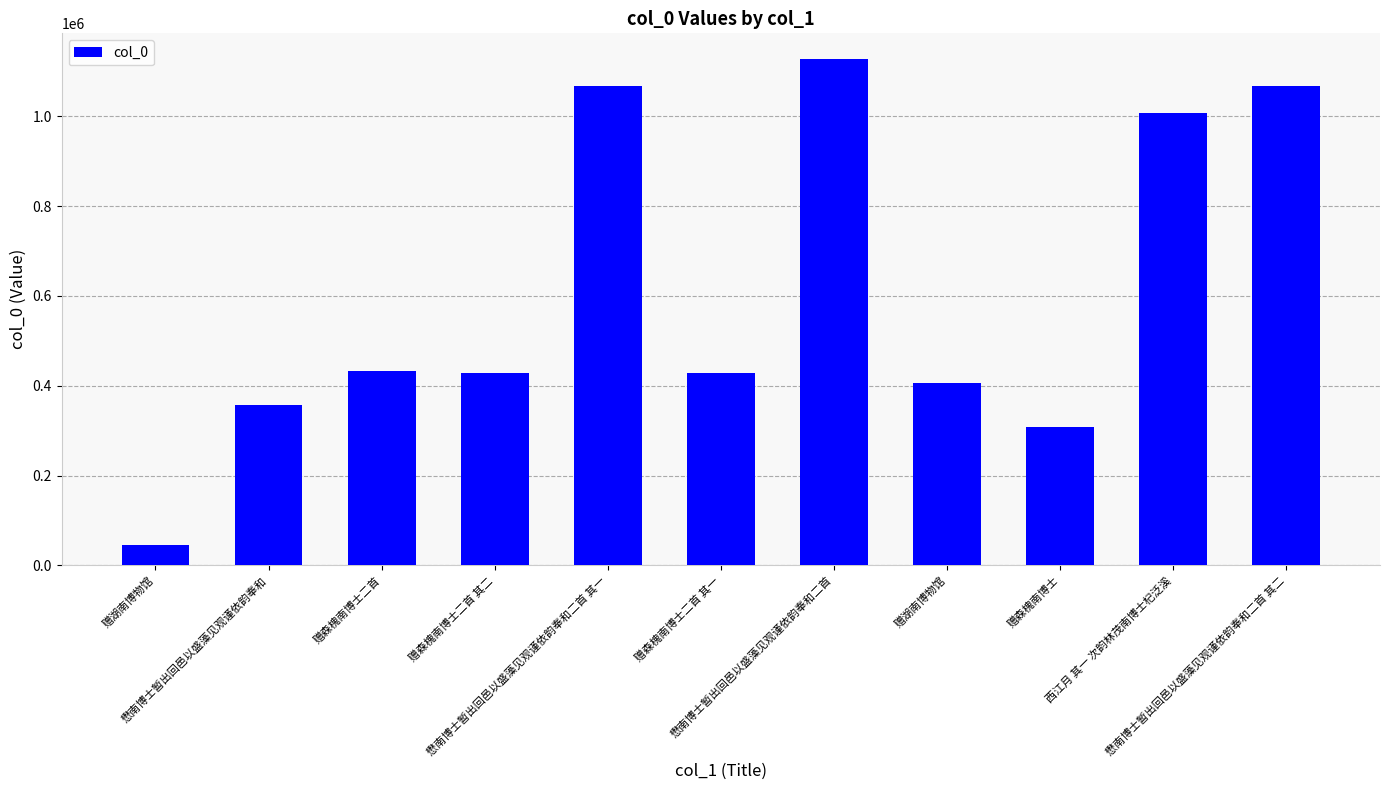

How many bars are there in total?

11